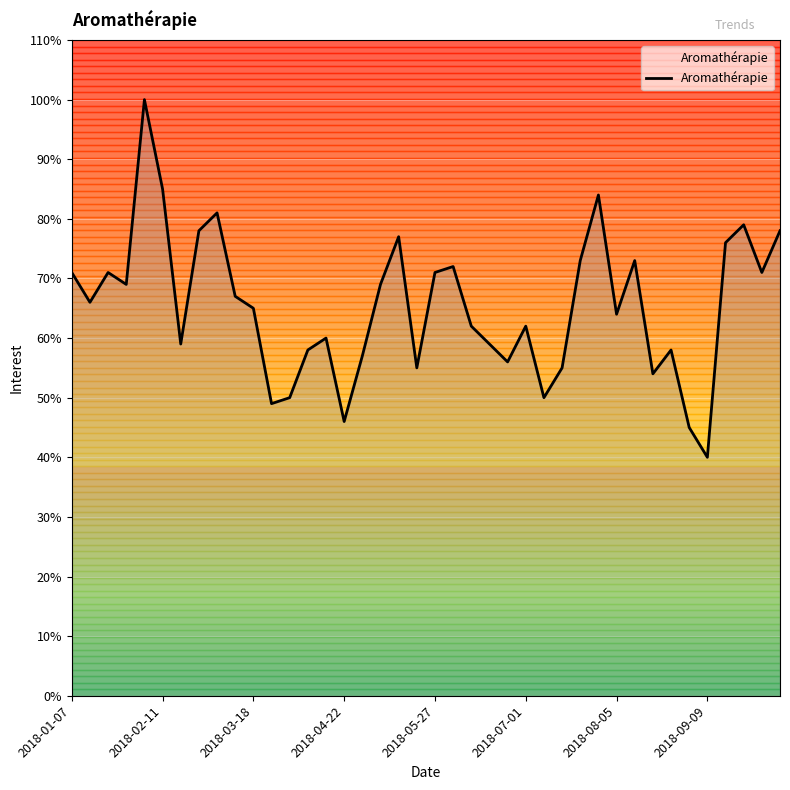

What is the smallest value displayed?

40